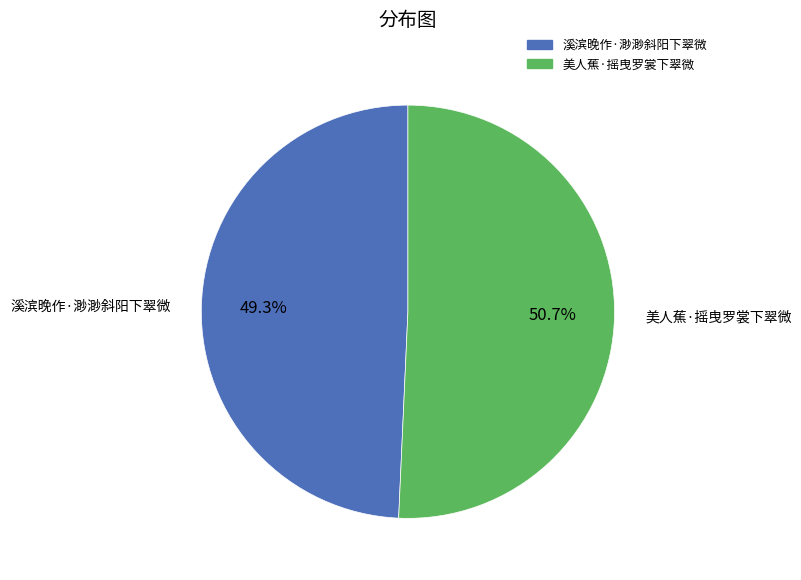

Which slice is the smallest?

溪滨晚作·渺渺斜阳下翠微